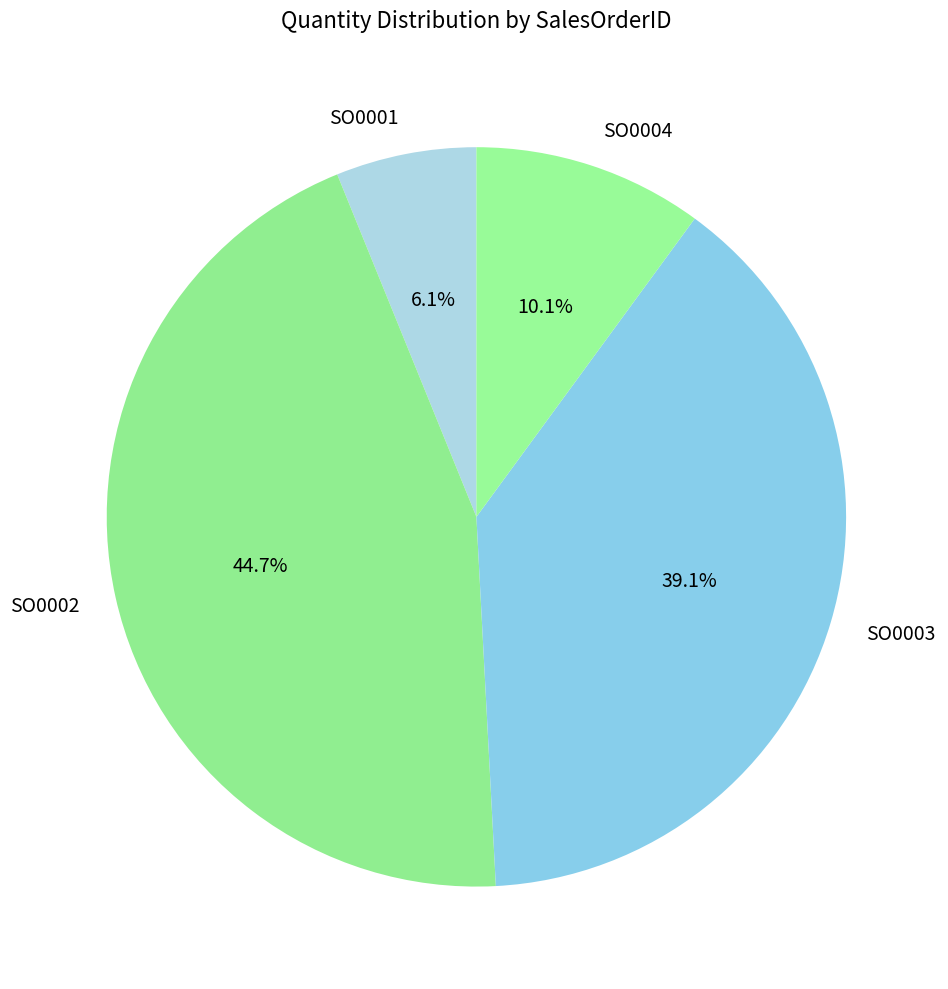

Which slice is the largest?

SO0002